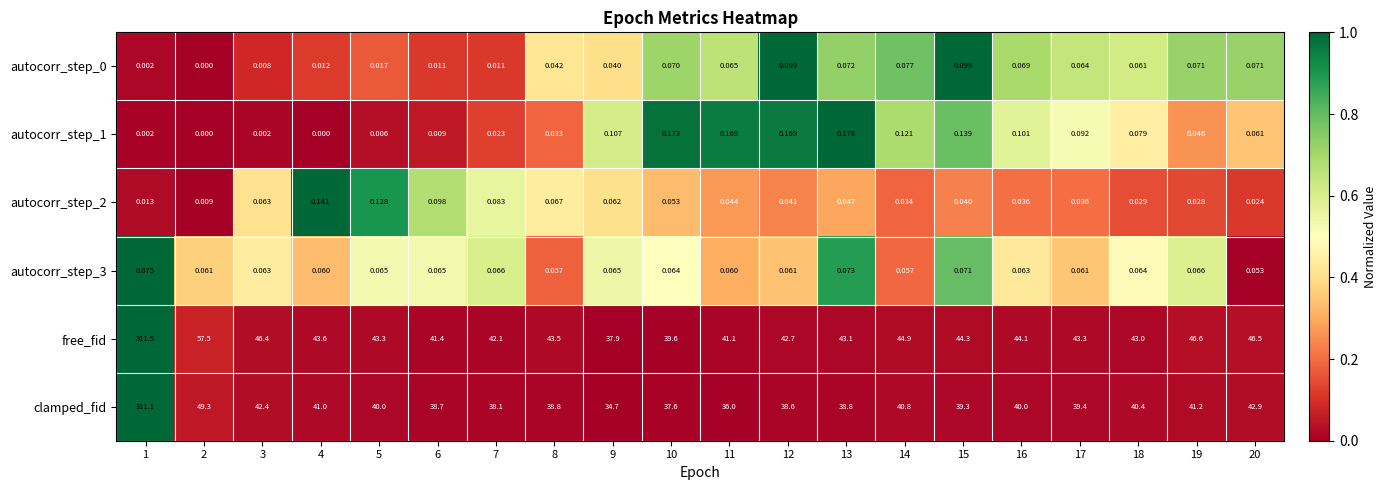

Is the value of autocorr_step_2 at 20 greater than the value of clamped_fid at 7?

No